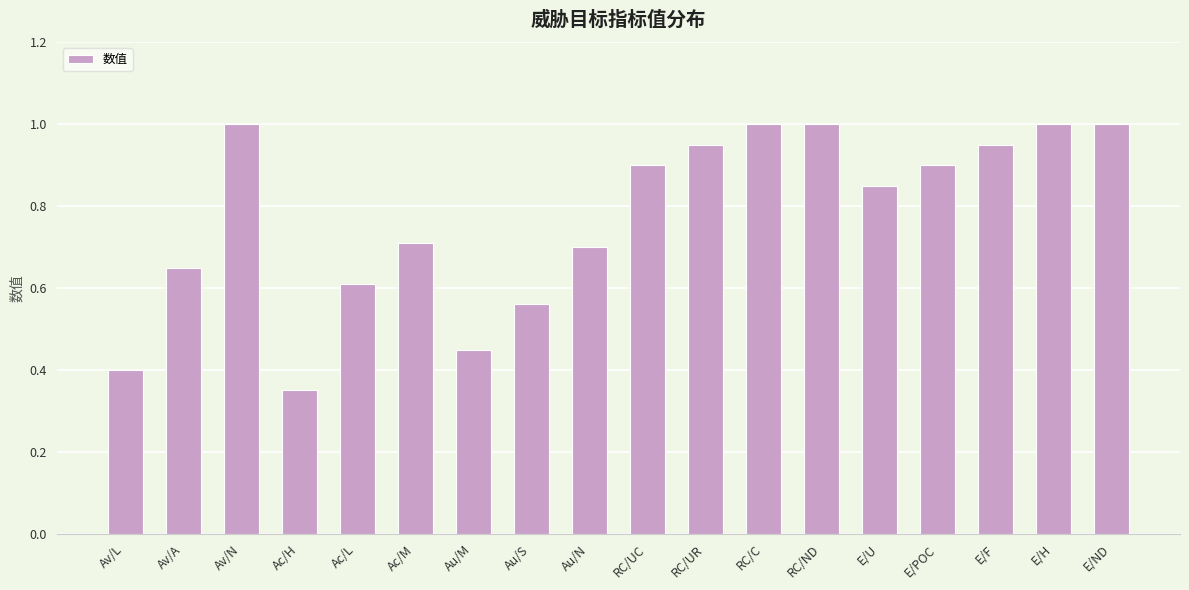

Where is the data nearest to the value 0?

Ac/H